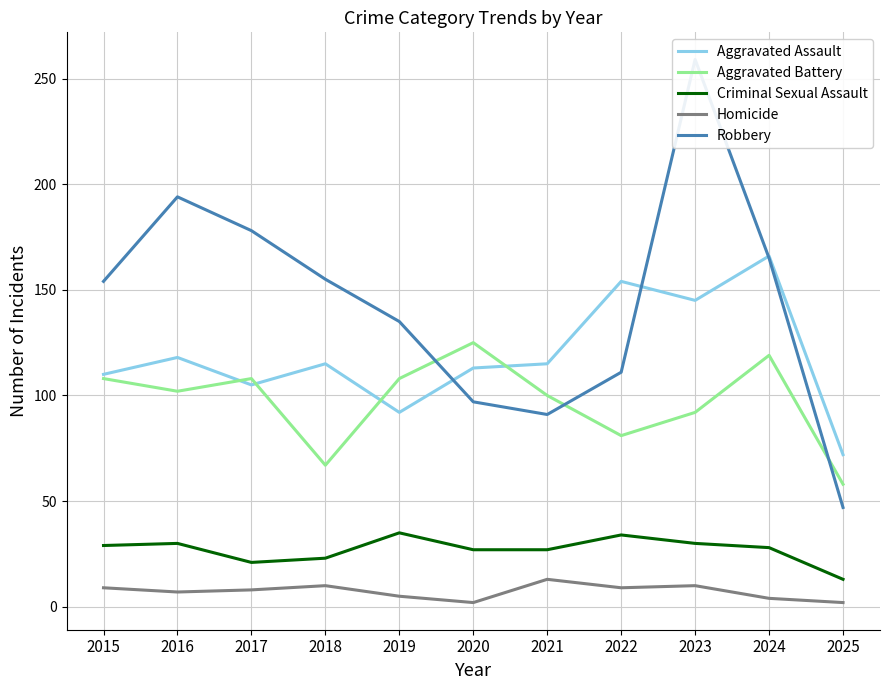

Is the value of Criminal Sexual Assault at 2022 greater than the value of Robbery at 2018?

No